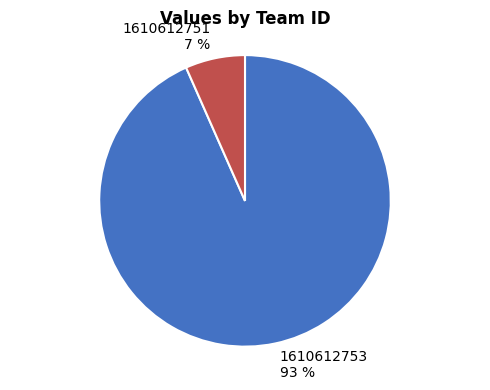

To the nearest percent, what percentage of the pie is 1610612751?

7%